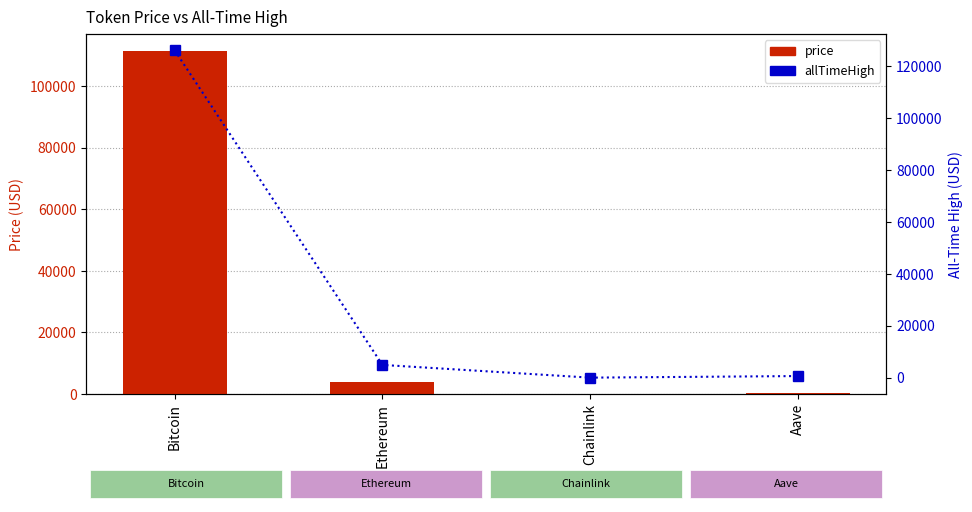

Are the bars horizontal?

No